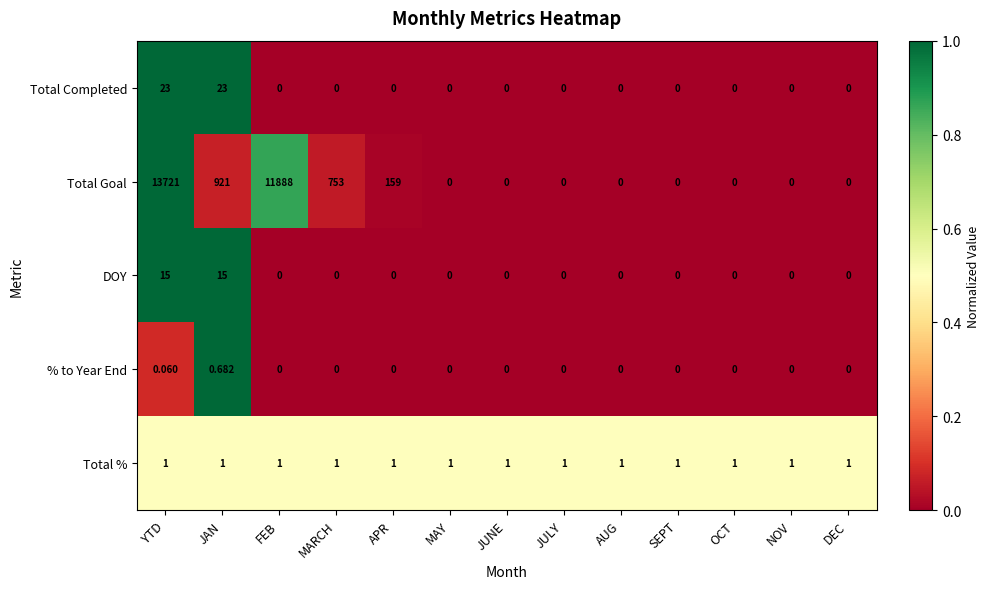

How many values in the Total Completed series exceed 0?

2